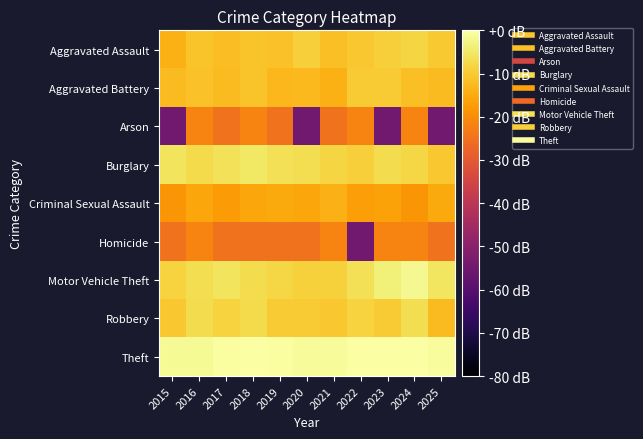

Which series has the largest total across all categories?

Theft